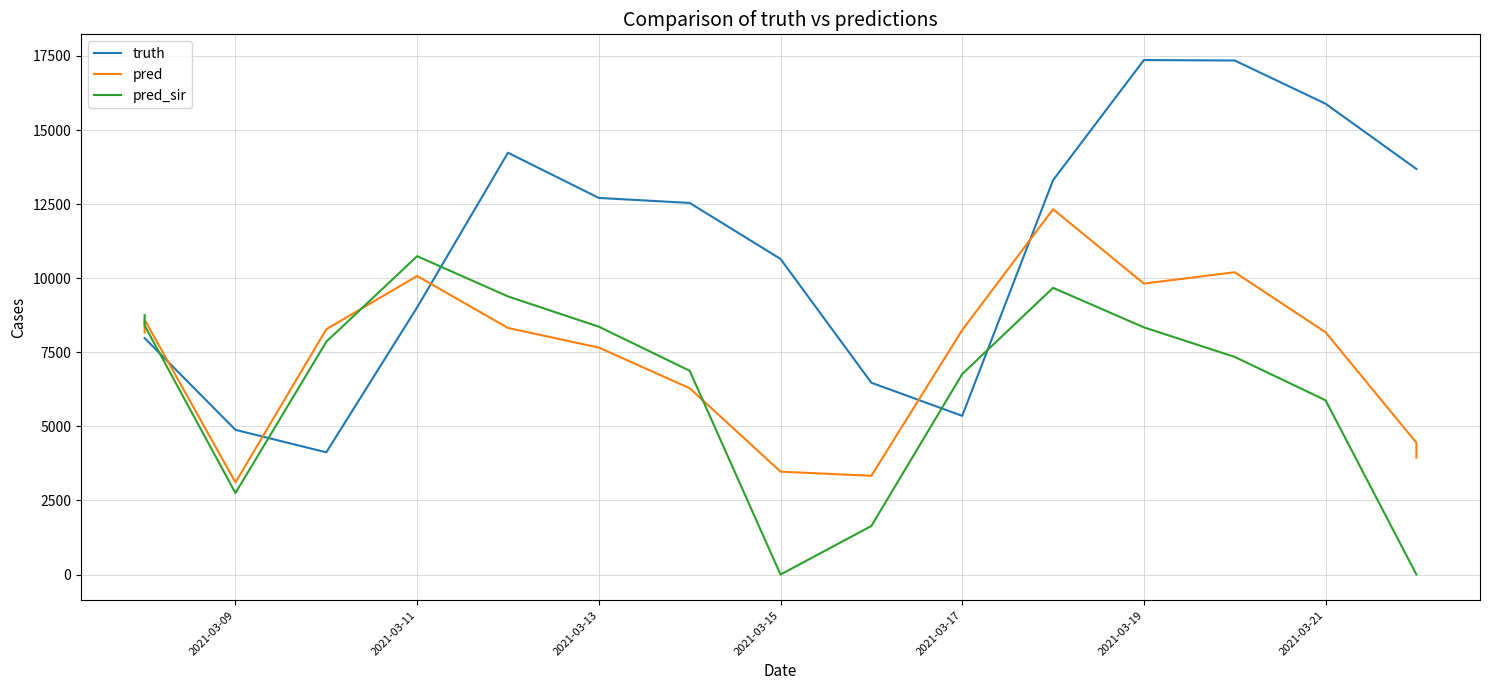

How many data points in pred_sir are above 7344?

8